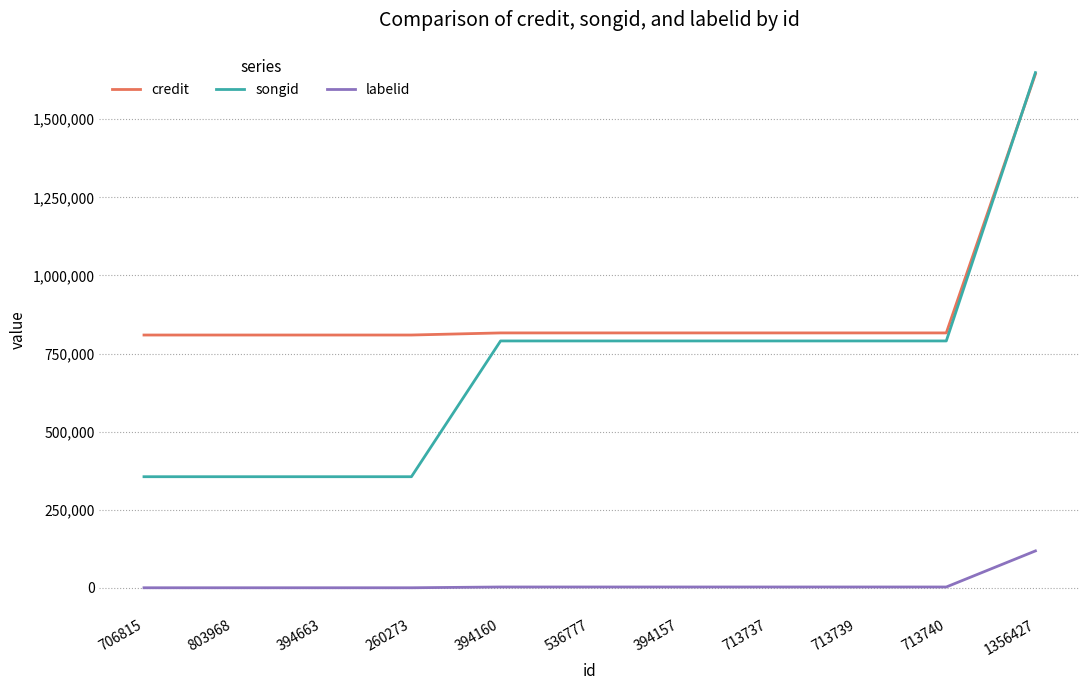

Which series has the largest total across all categories?

credit